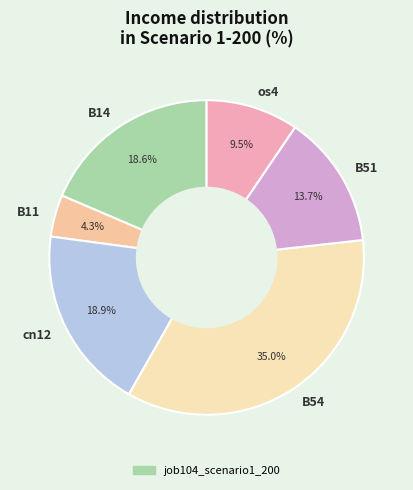

Is there a majority slice in this chart?

No